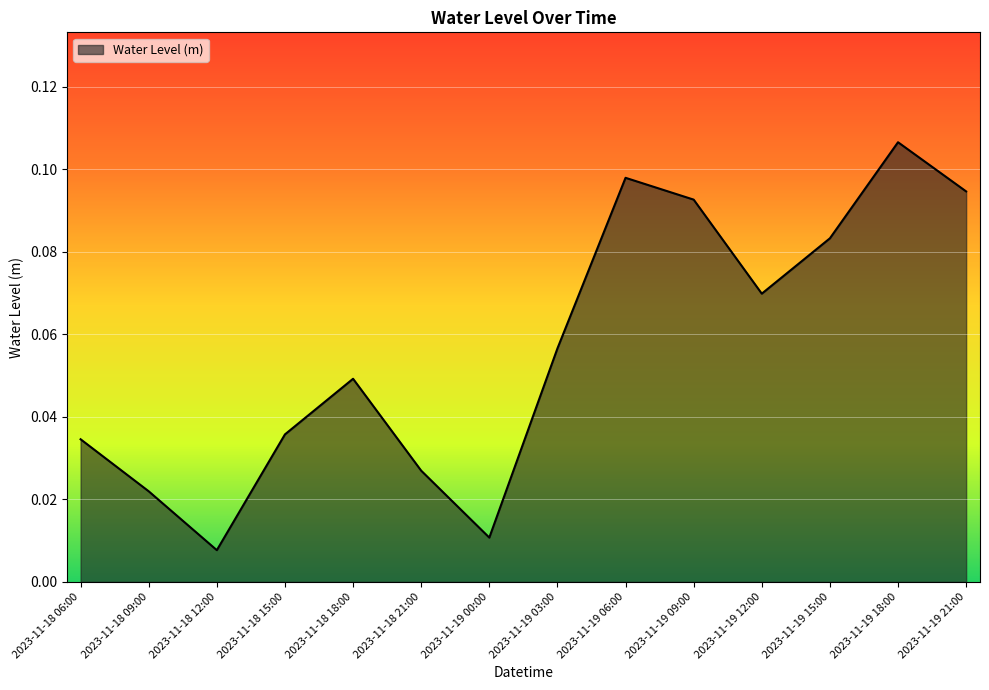

Which has a higher value, 2023-11-18 09:00 or 2023-11-18 18:00?

2023-11-18 18:00